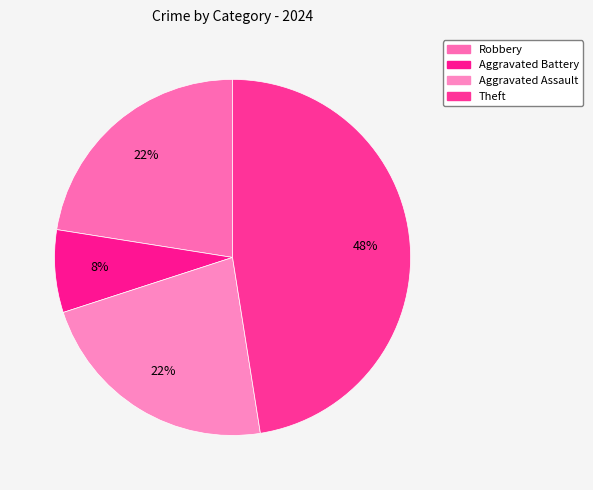

To the nearest percent, what portion does Aggravated Battery represent?

8%